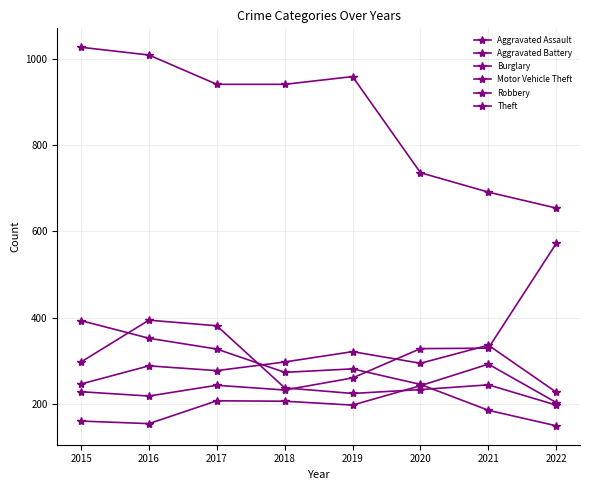

How many data points does each series have?

8